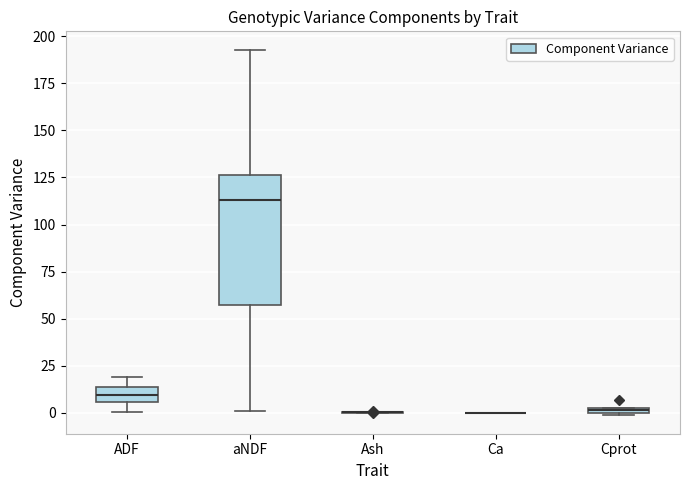

Where is the upper edge of the box for Cprot on the y-axis? The values are not printed on the chart, so give them approximately, as read against the axis.

5